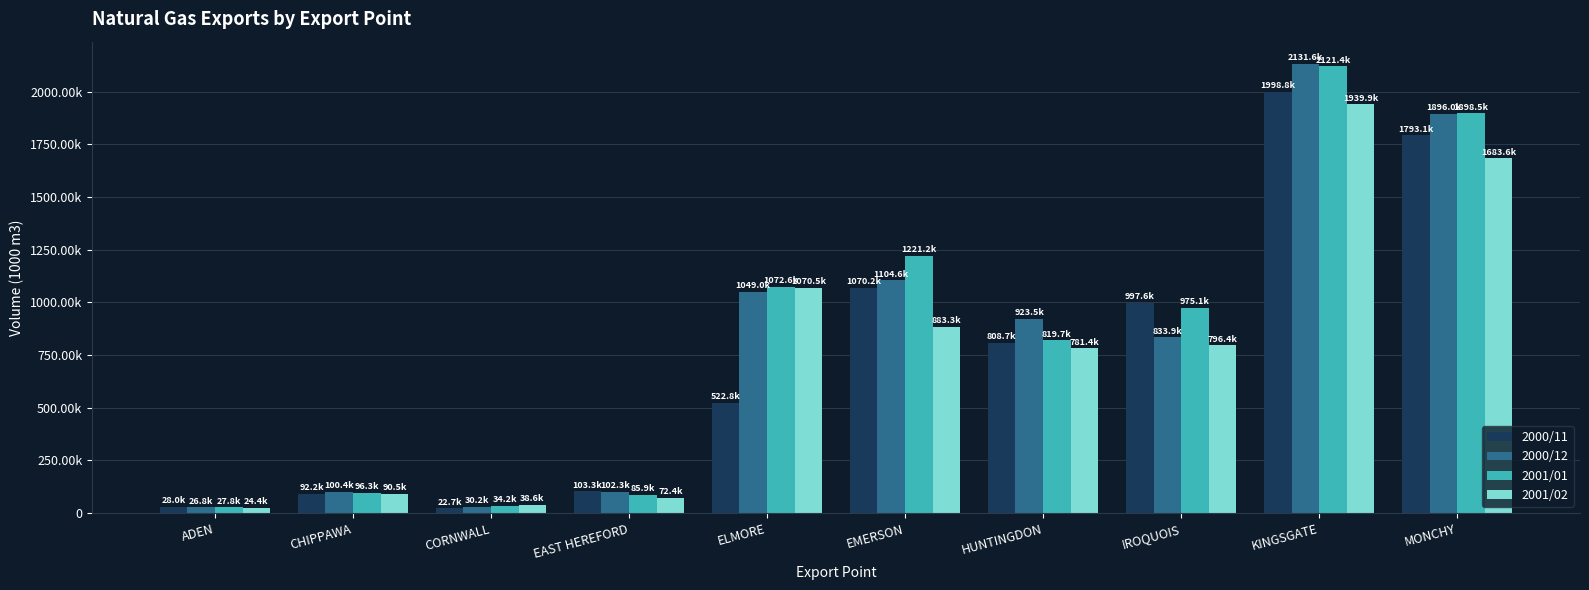

Rank the series at HUNTINGDON from highest to lowest value.

2000/12, 2001/01, 2000/11, 2001/02